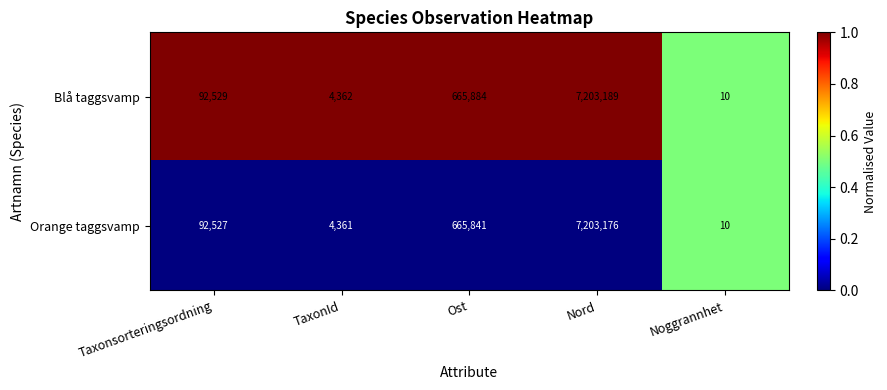

Rank the series by their maximum value, from highest to lowest.

Blå taggsvamp, Orange taggsvamp